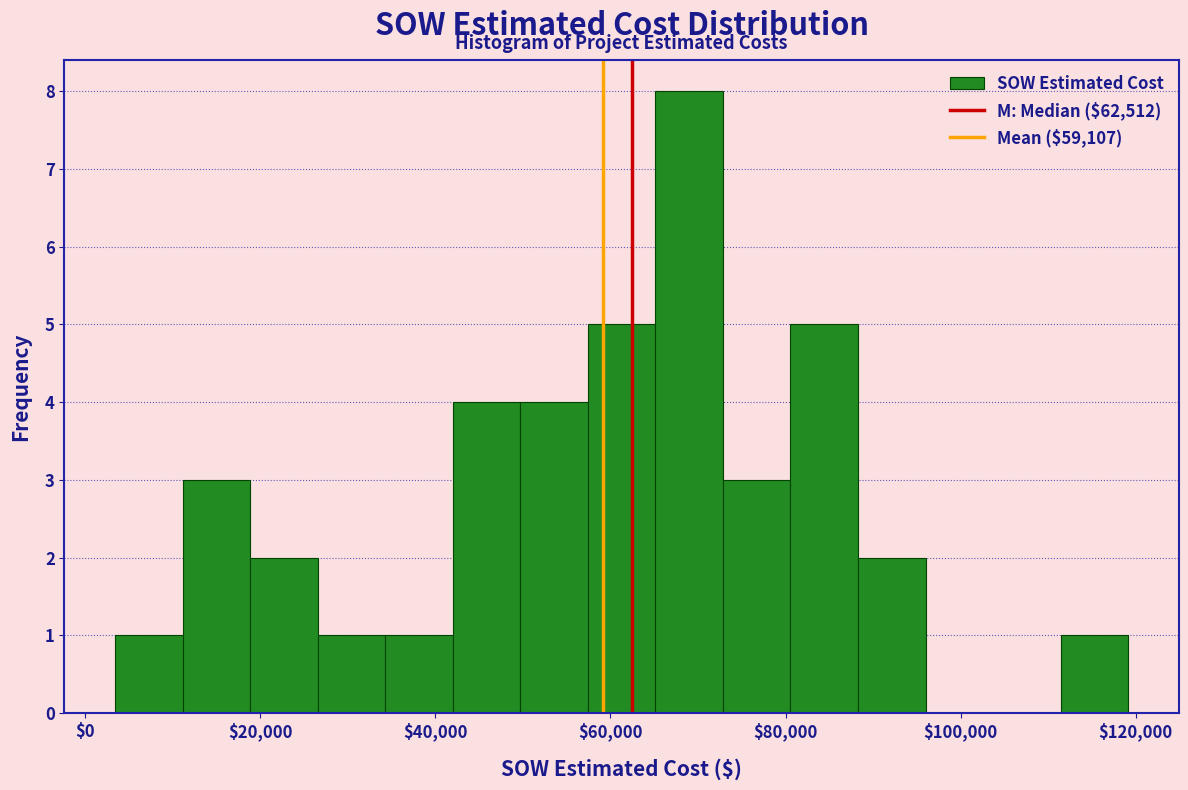

Read against the x-axis, roughly where is the centre of the tallest bar?

68000